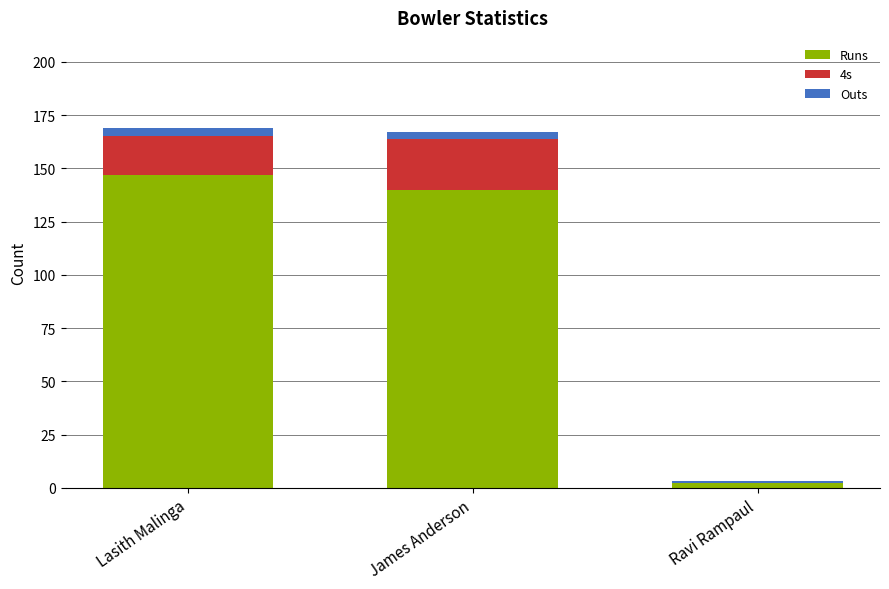

Count the number of data series in this chart.

3